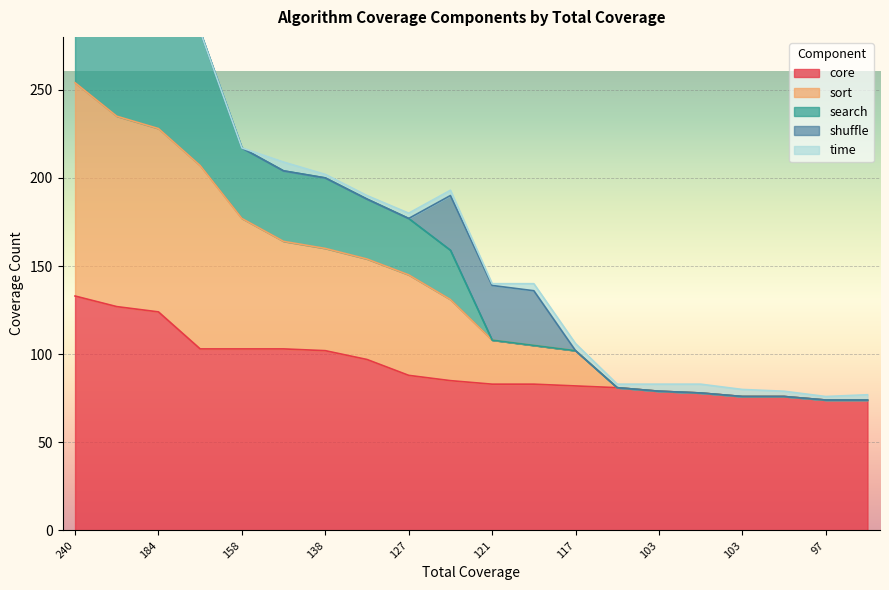

At how many categories does at least one series exceed 89?

13